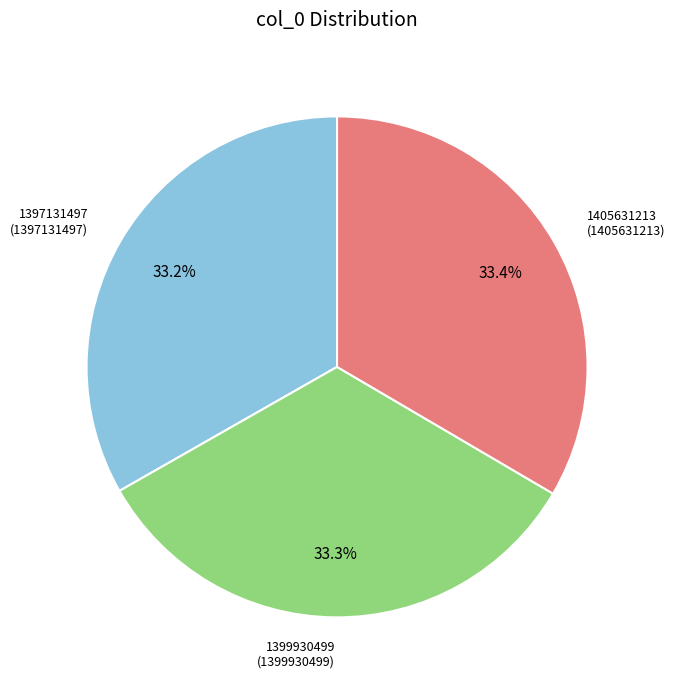

To the nearest percent, what portion does 1397131497 represent?

33%